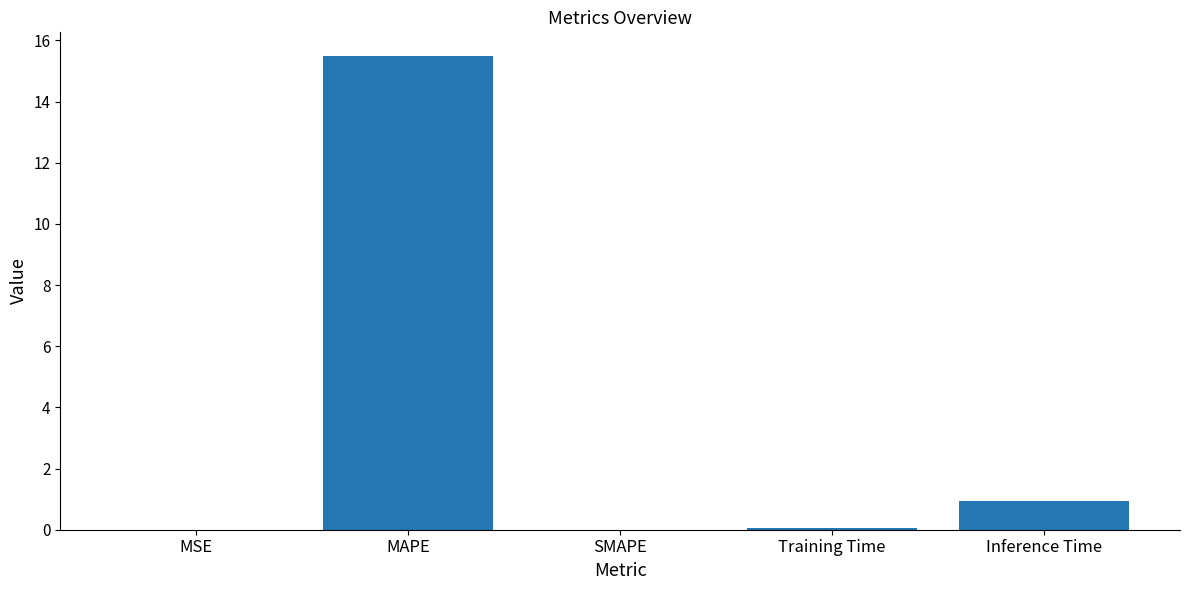

What is the change in value from MSE to Inference Time?

+0.9